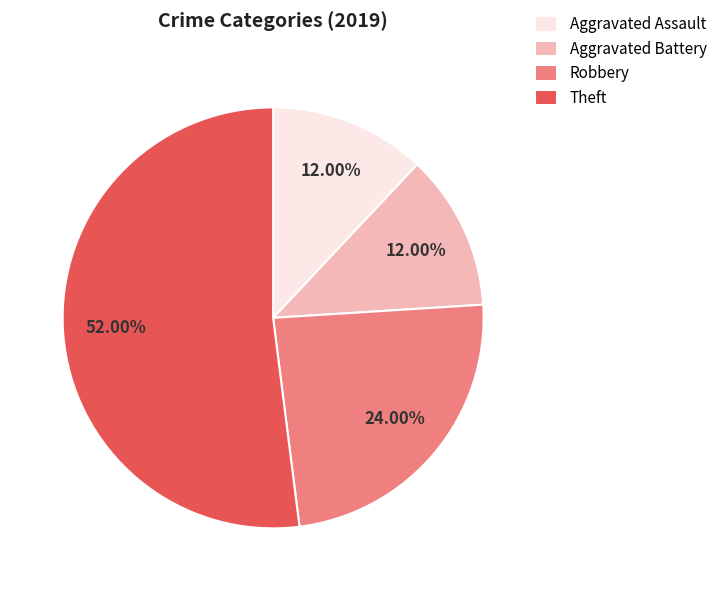

How many slices are in this pie chart?

4